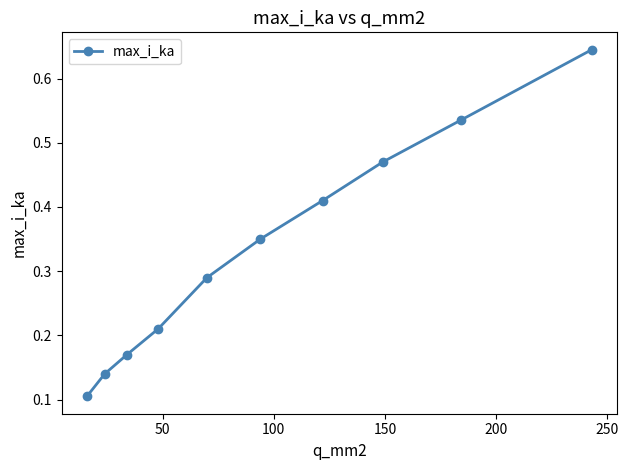

How many lines are shown in the chart?

1